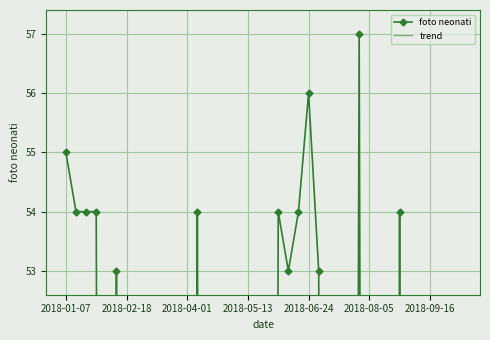

Which series changed the most between 2018-08-05 and 28?

foto neonati